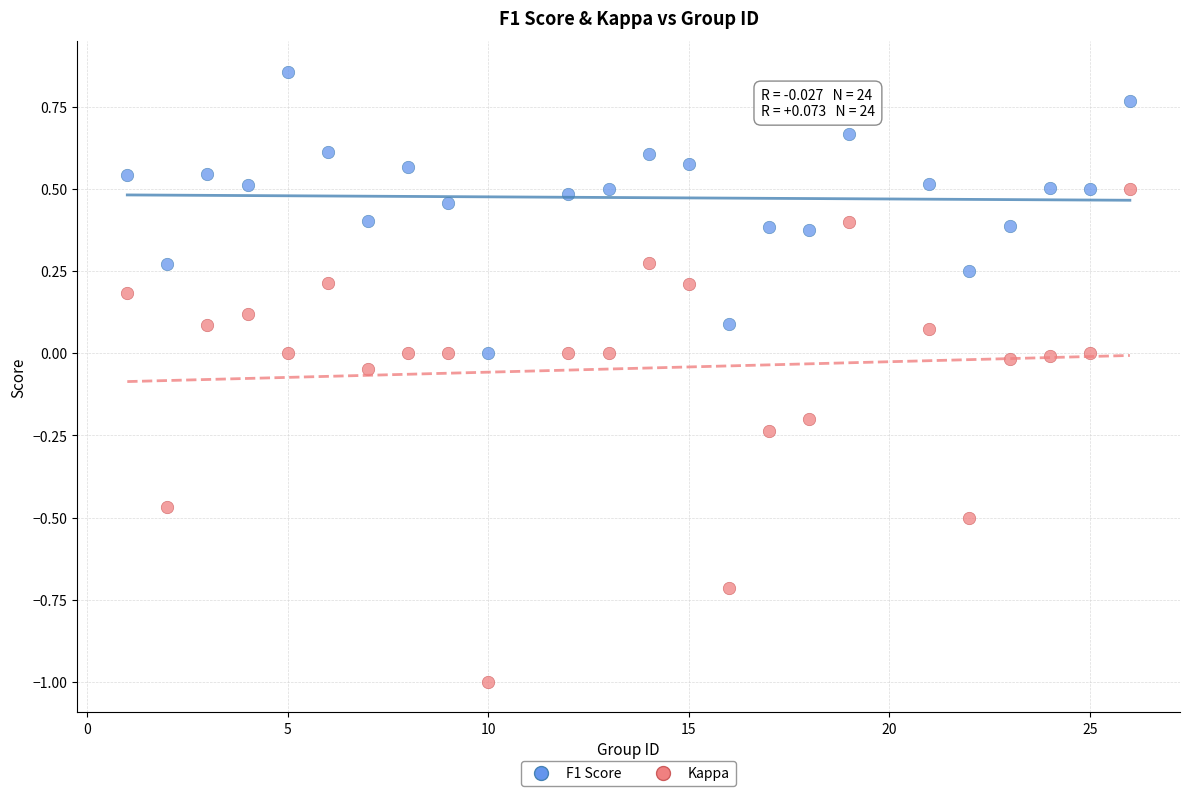

Across all data points, what is the range of Y values (max minus min)?

1.9